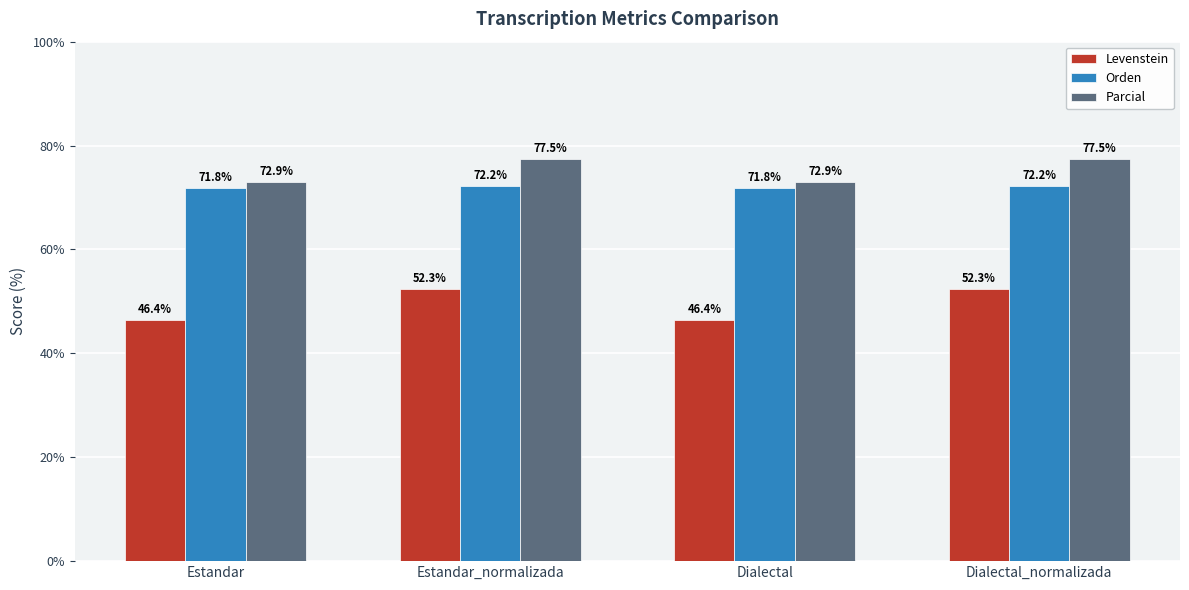

What is the greatest value displayed?

77.5